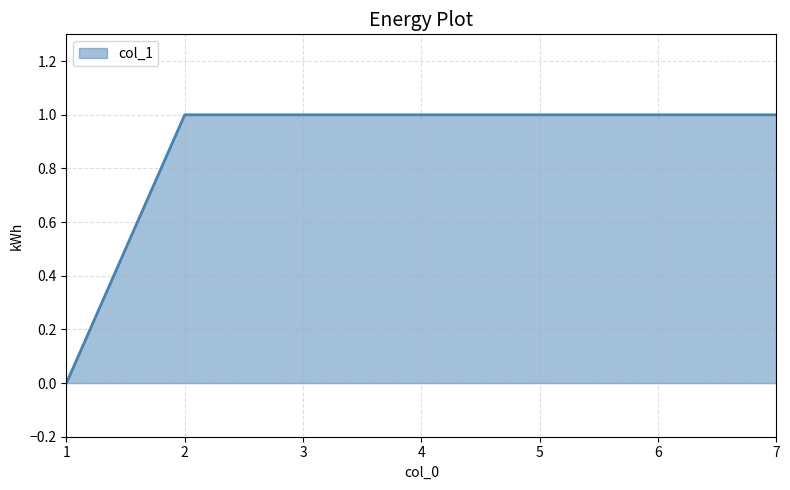

The value at 4 is 1. True or false?

True